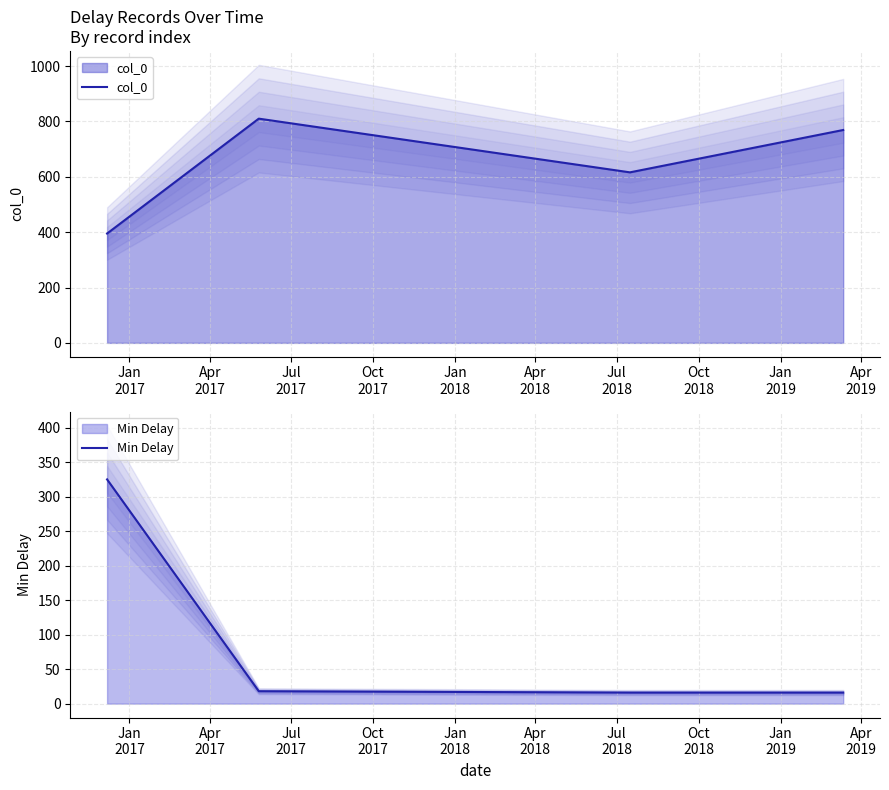

Which series has the largest range (max minus min)?

col_0